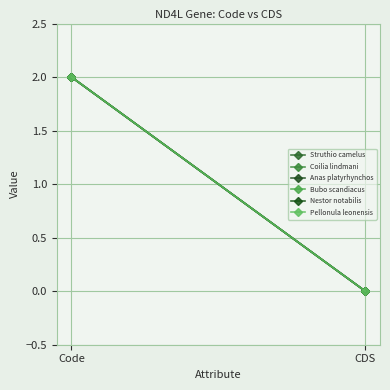

Between CDS and Code, which is larger?

Code